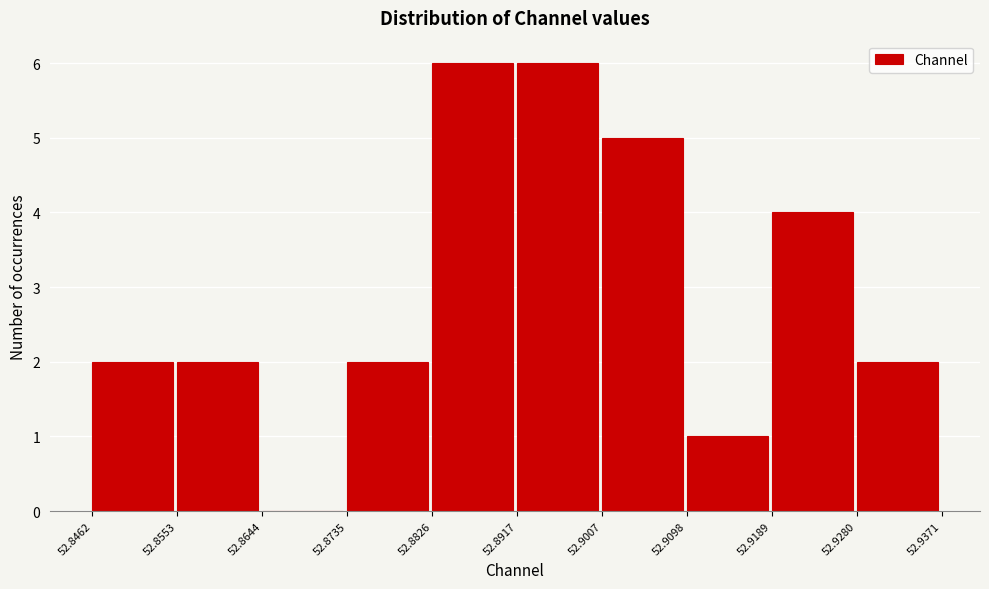

Reading left to right, list every bar in this chart as the range it spans on the x-axis followed by its height. The values are not printed on the chart, so give them approximately, as read against the axis.

52.8462 to 52.8553: 2
52.8553 to 52.8644: 2
52.8644 to 52.8735: 0
52.8735 to 52.8826: 2
52.8826 to 52.8917: 6
52.8917 to 52.9007: 6
52.9007 to 52.9098: 5
52.9098 to 52.9189: 1
52.9189 to 52.9280: 4
52.9280 to 52.9371: 2